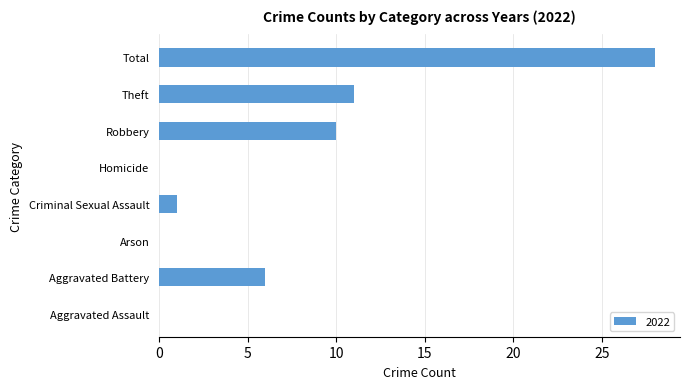

Which has a higher value, Arson or Total?

Total